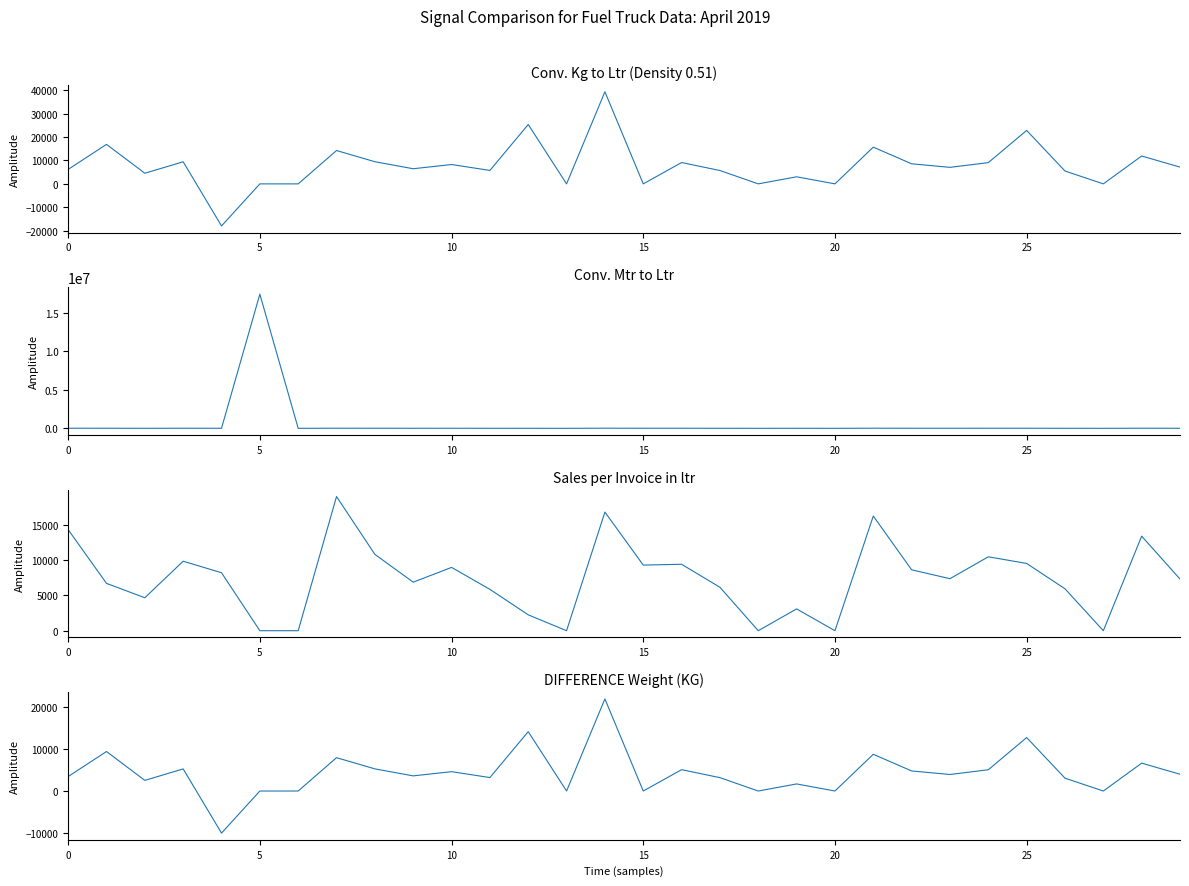

What is the total value across all series at 20?

-11847.6